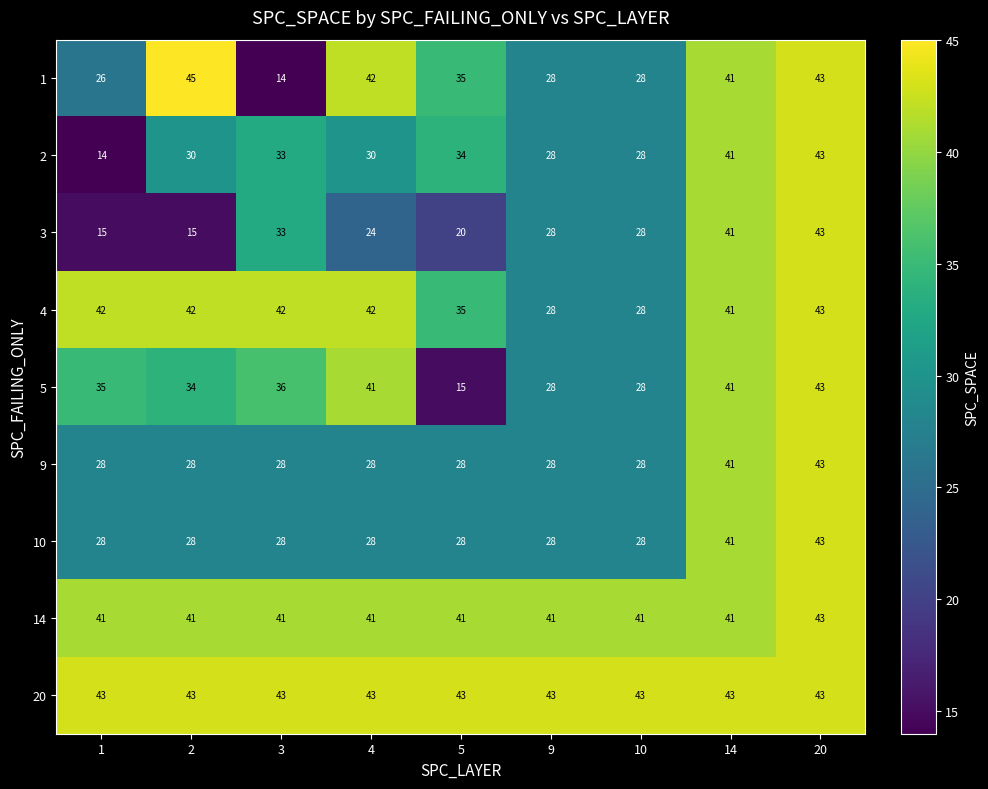

True or false: 20 has a value of 43 at 4.

True